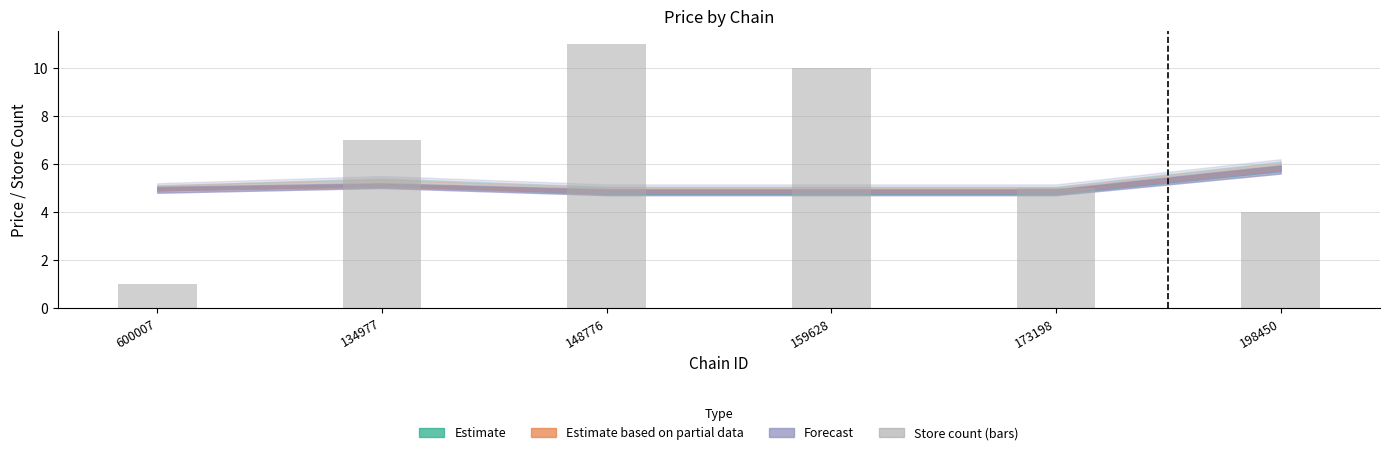

The value at 134977 is 7. True or false?

True